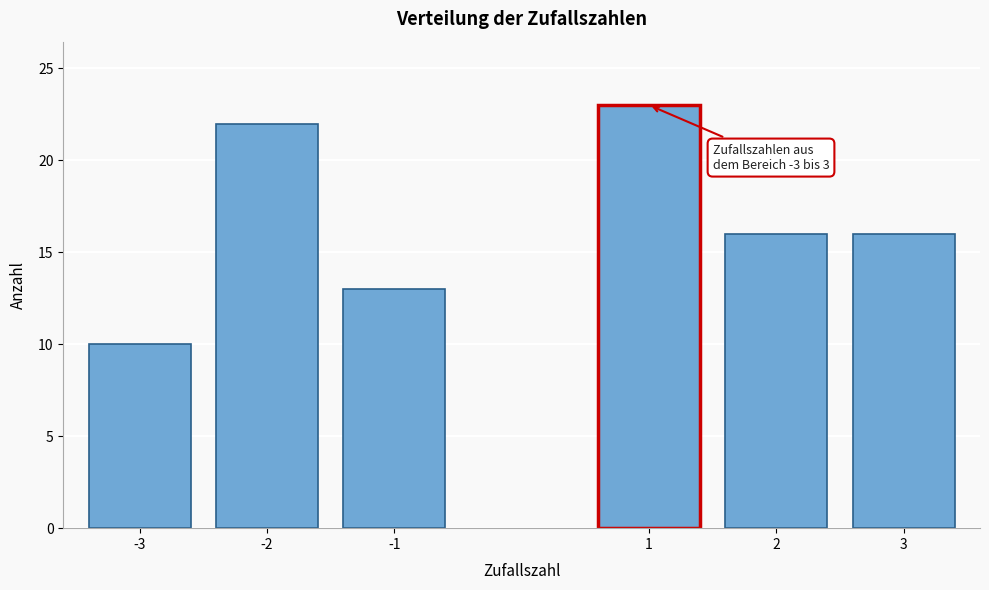

Reading right to left, transcribe all the data shown in this chart.

3=16	2=16	1=23	-1=13	-2=22	-3=10